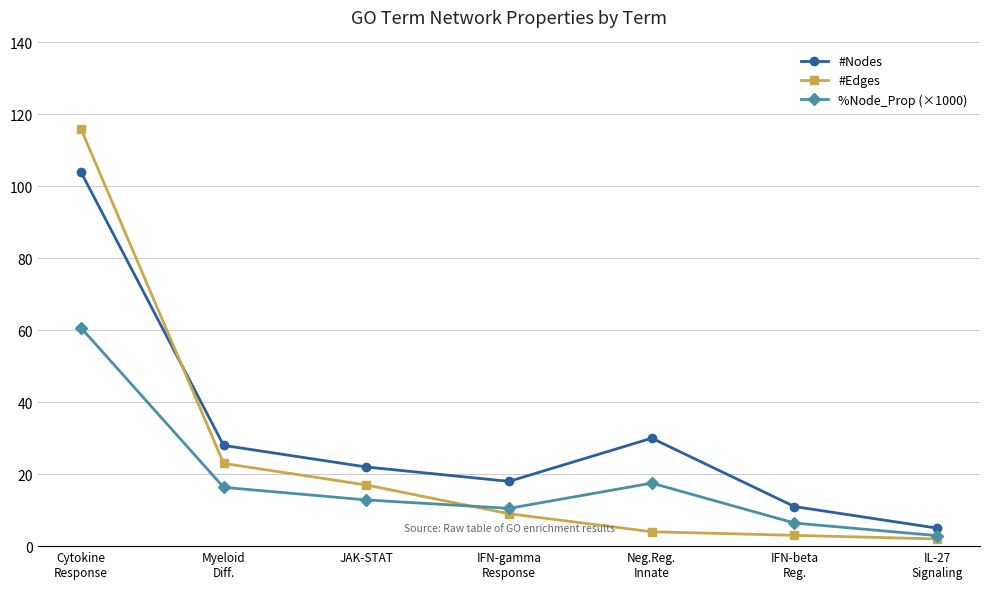

Between IFN-gamma
Response and Neg.Reg.
Innate, which series saw the biggest shift?

#Nodes